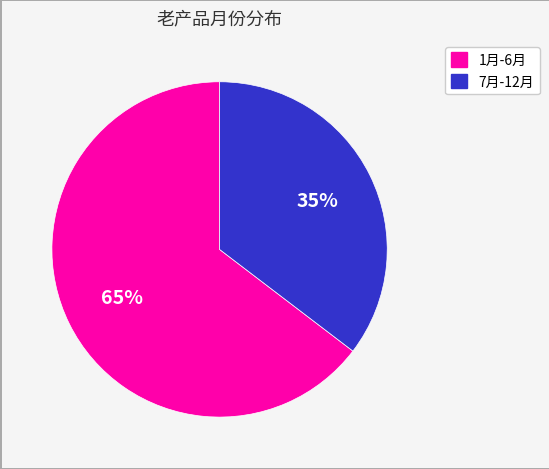

Does any single category account for the majority?

Yes